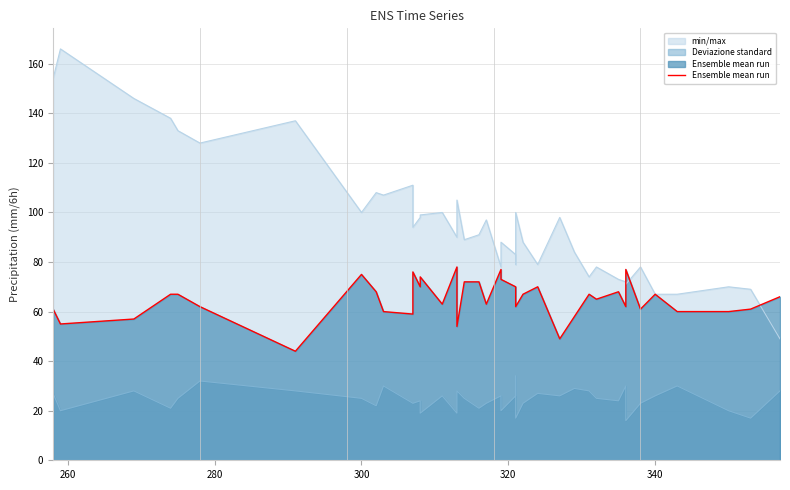

What is the difference between the second highest and second lowest values?

28